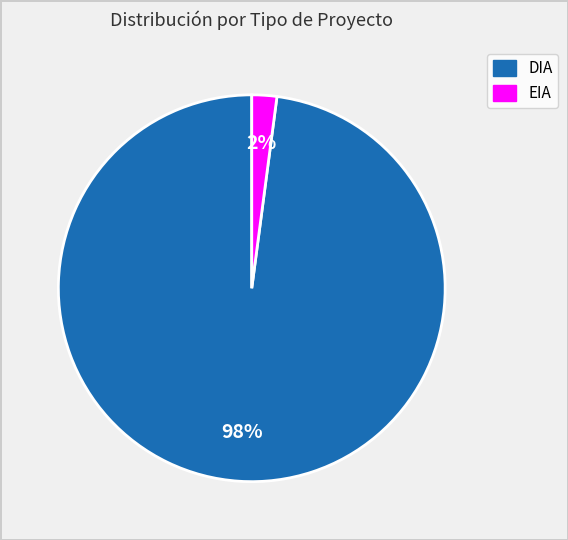

Combined, do EIA and DIA account for over 50%?

Yes